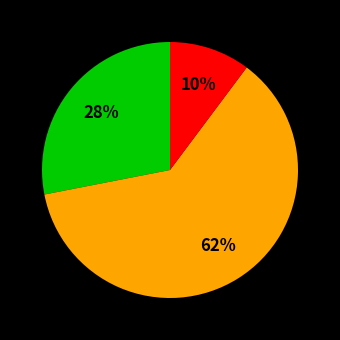

How many slices are in this pie chart?

3